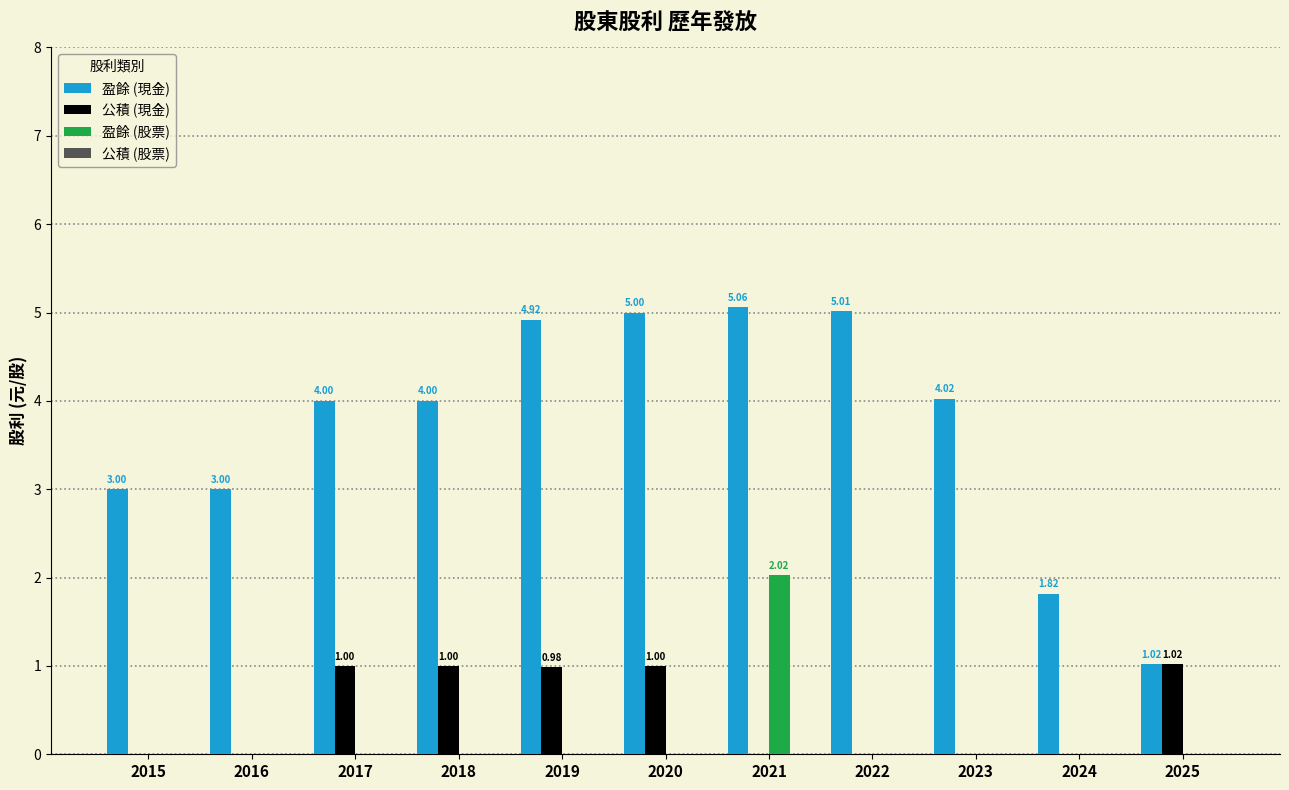

What is the sum of the 公積 (現金) values at 2024 and 2017?

1.0